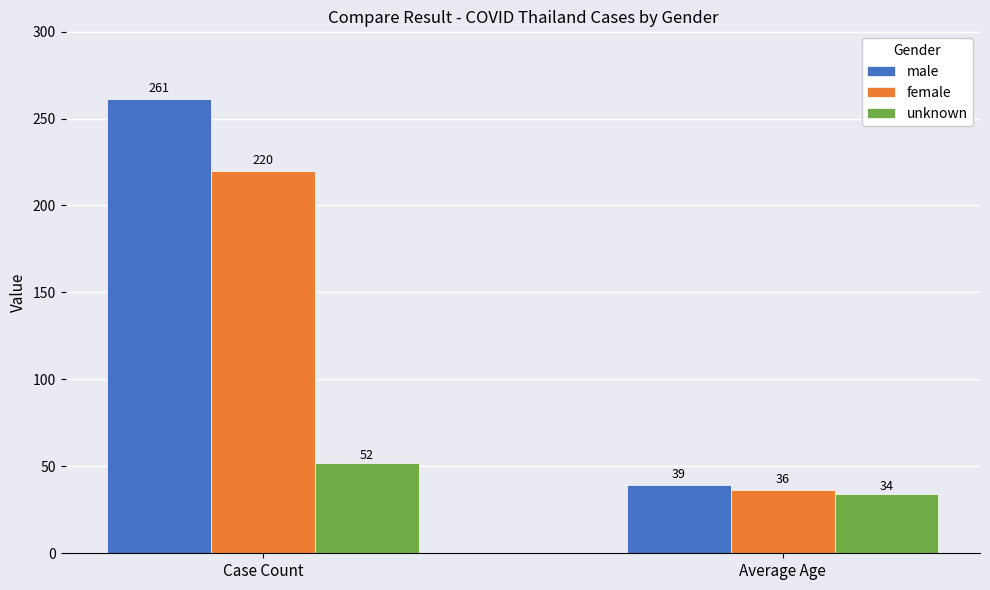

What are all the series names shown in the legend?

male, female, unknown